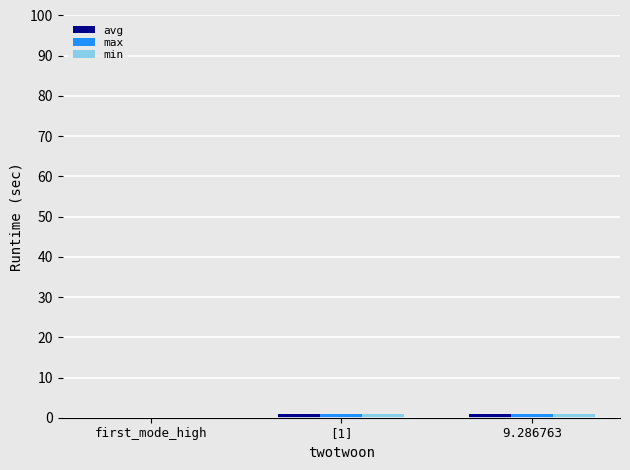

What is the sum of the min values at first_mode_high and 9.286763?

1